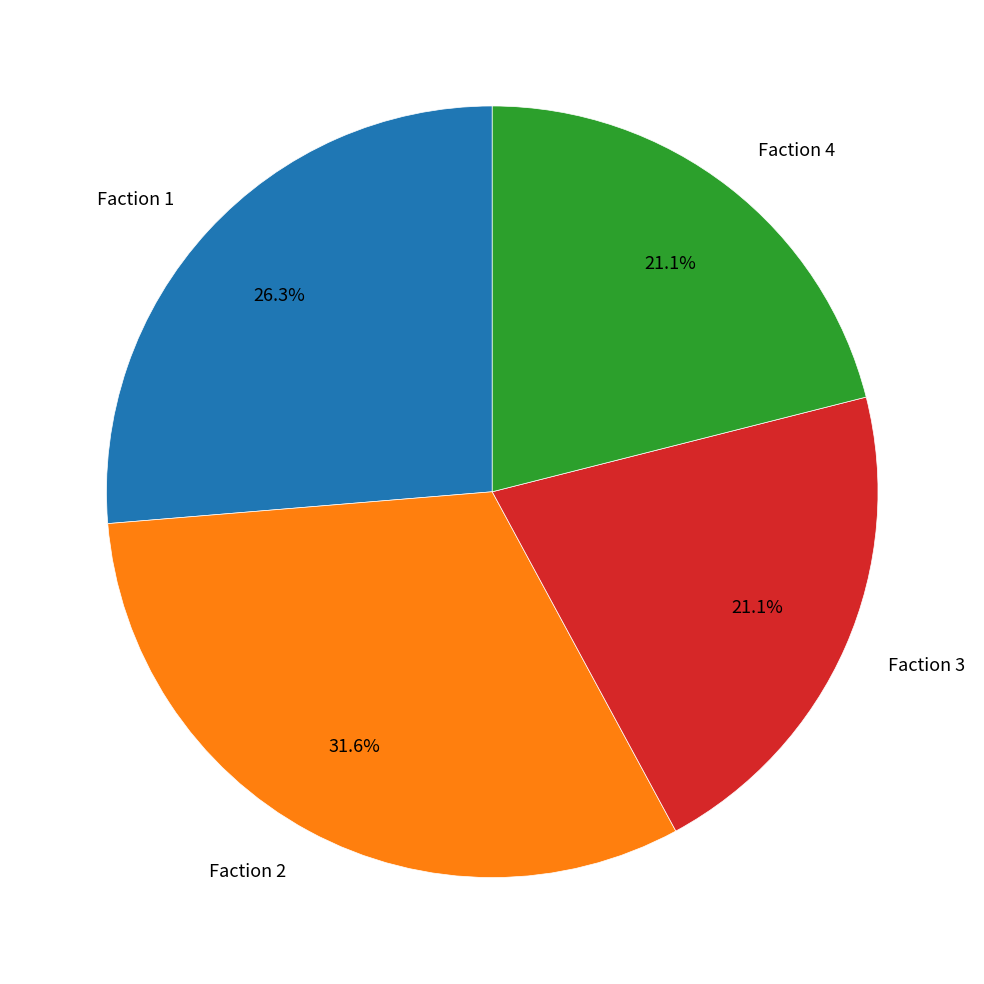

The Faction 1 slice represents 20% of the pie. True or false?

False